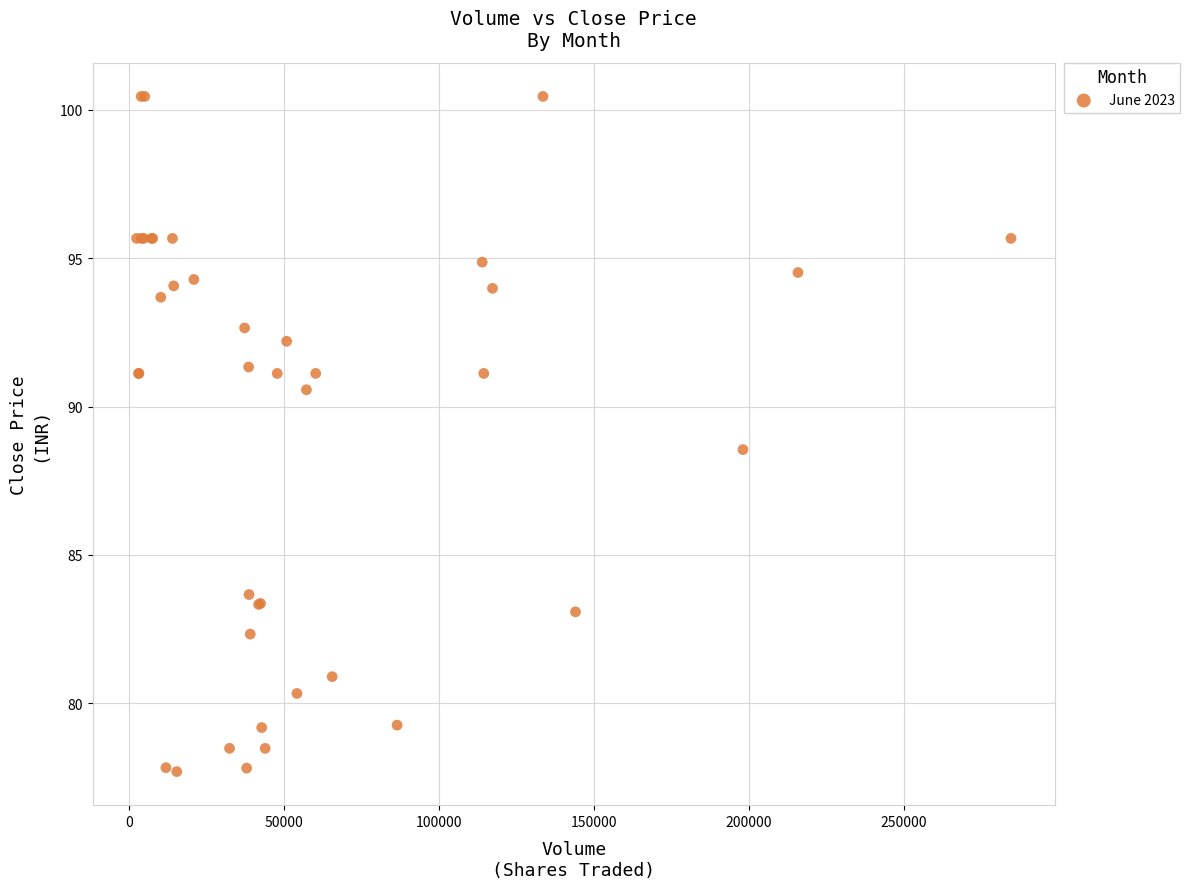

What Y value in the scatter plot is closest to 89?

88.5